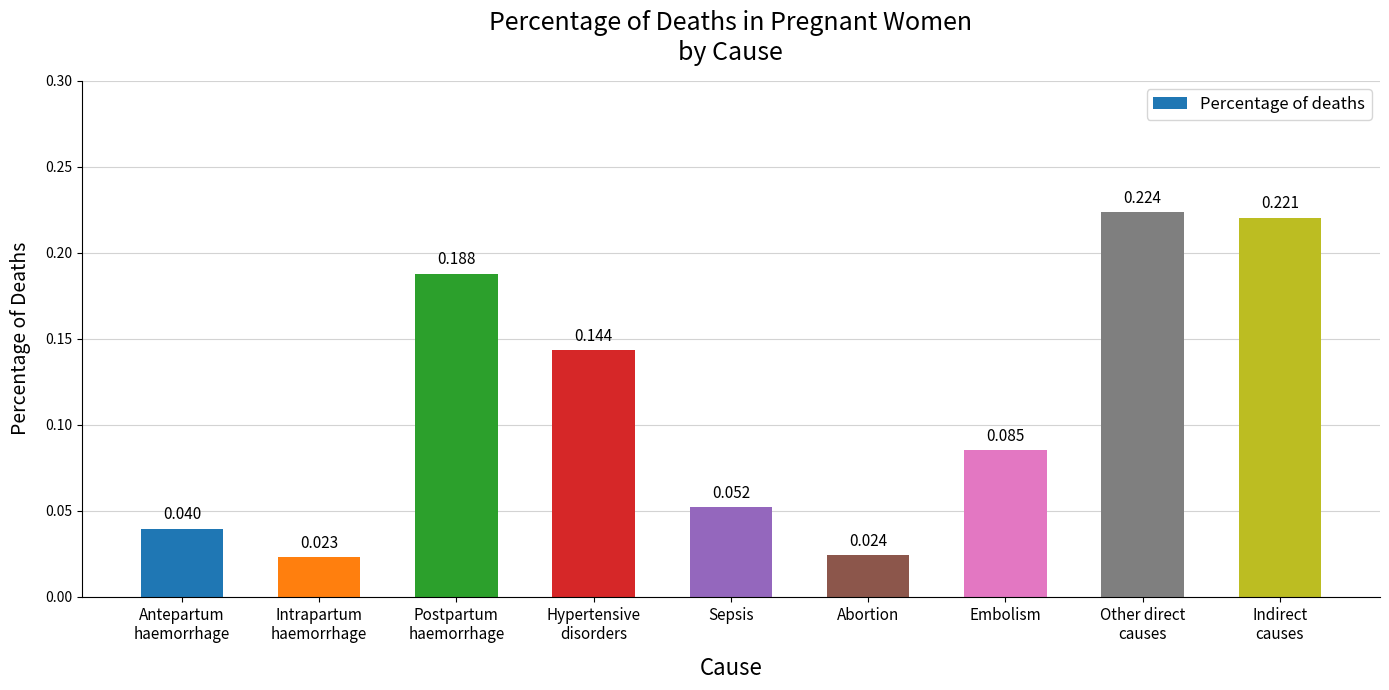

Between Sepsis and Abortion, which is larger?

Sepsis